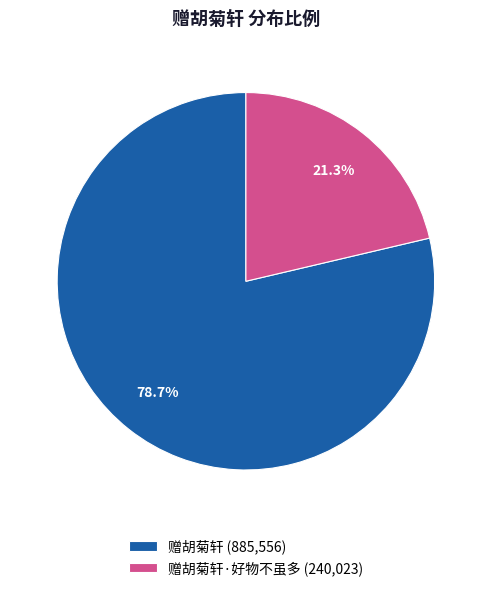

What is the smallest slice in the pie chart?

赠胡菊轩·好物不虽多 (240,023)